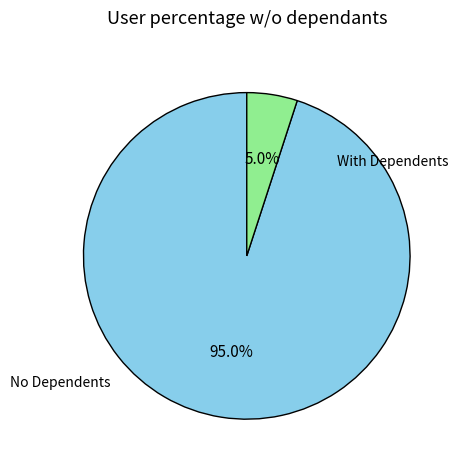

Does any single category account for the majority?

Yes